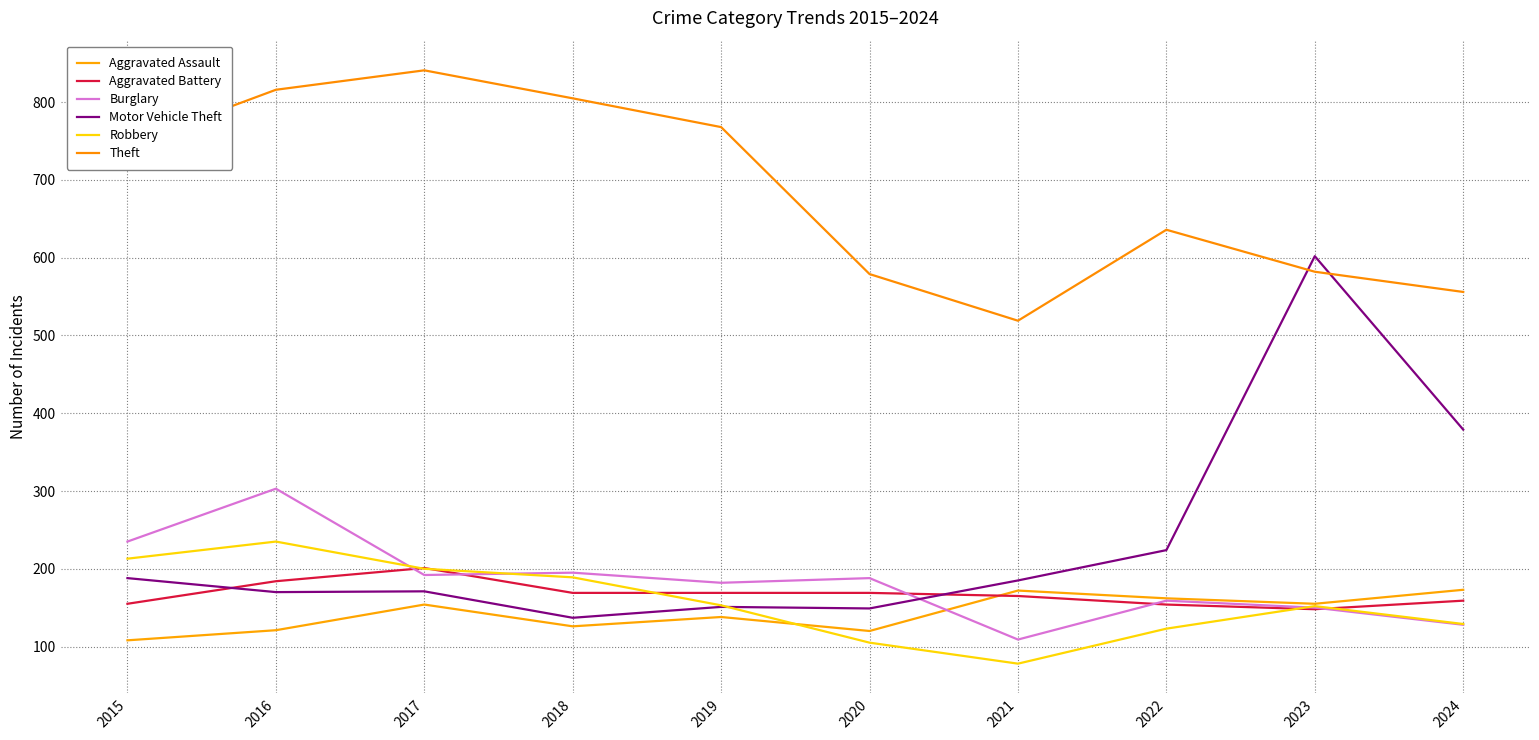

How many lines are shown in the chart?

6